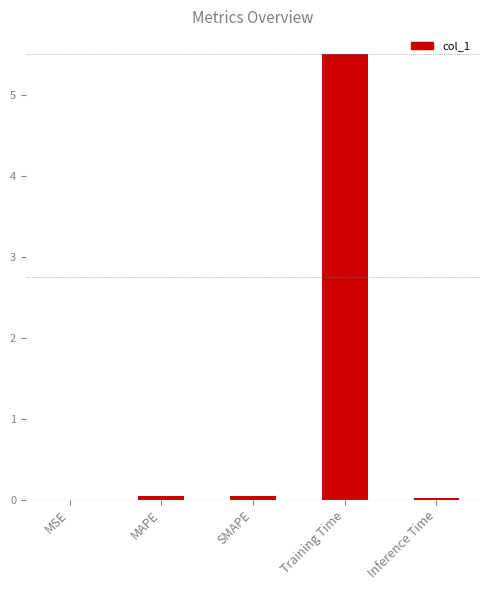

What is the sum of the values at MAPE and SMAPE?

0.1